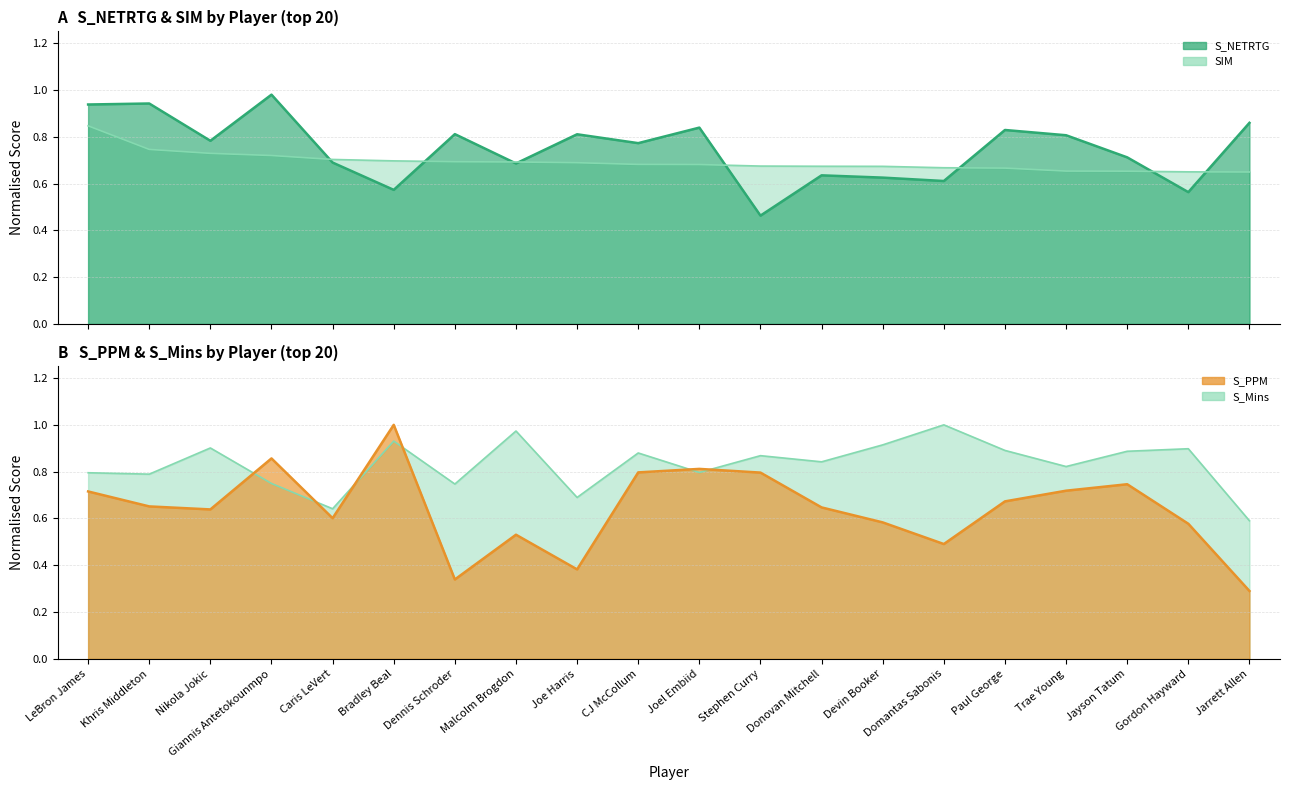

The S_Mins series shows 0.6 at Bradley Beal. True or false?

False